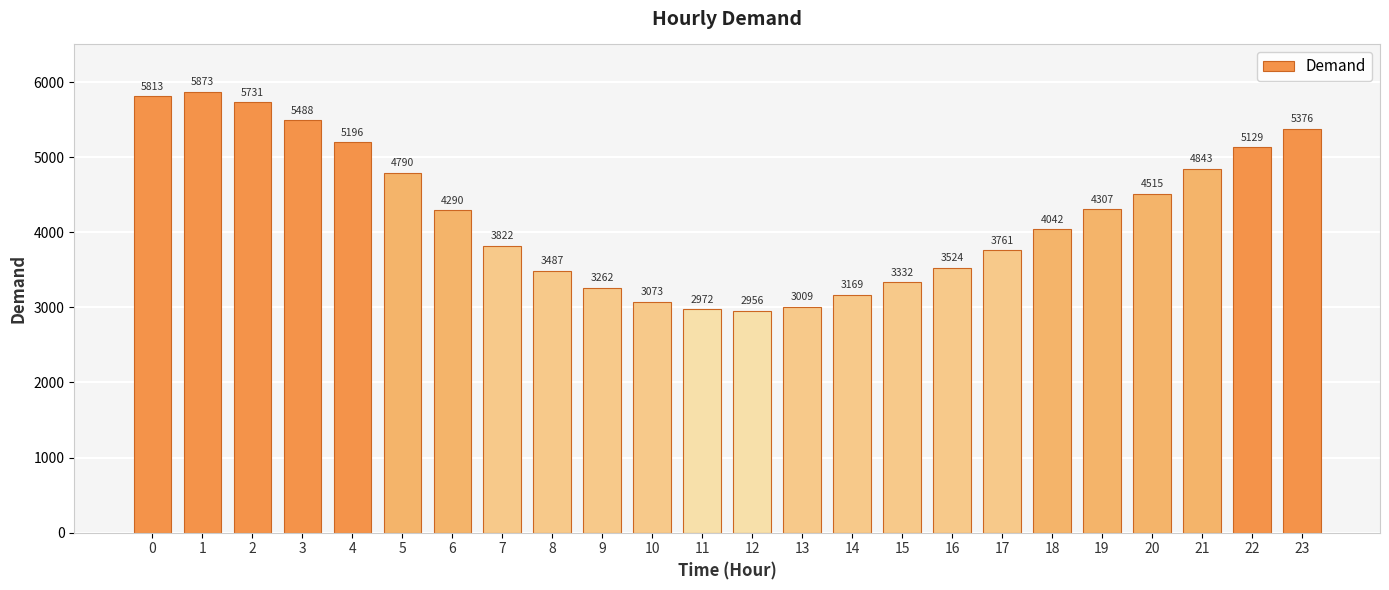

Where is the data nearest to the value 4414?

20